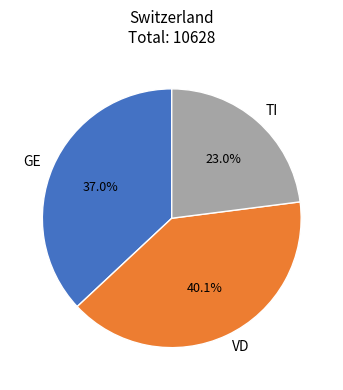

Rank the categories by value from lowest to highest.

TI, GE, VD